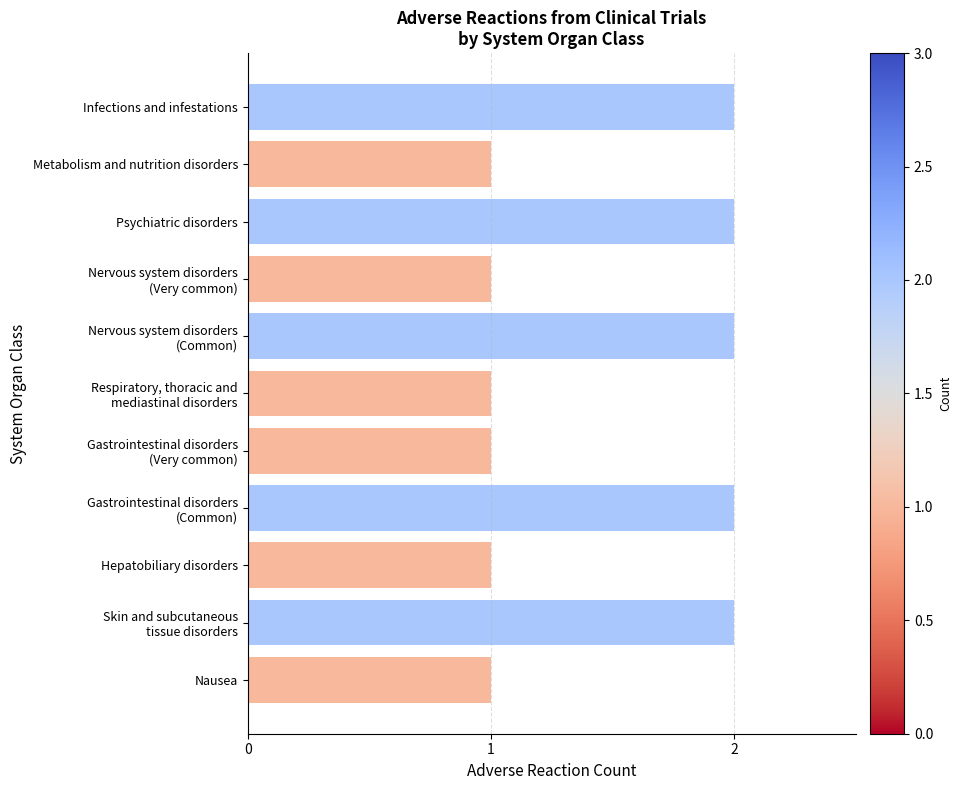

Count the values in the range 1 to 2.

11